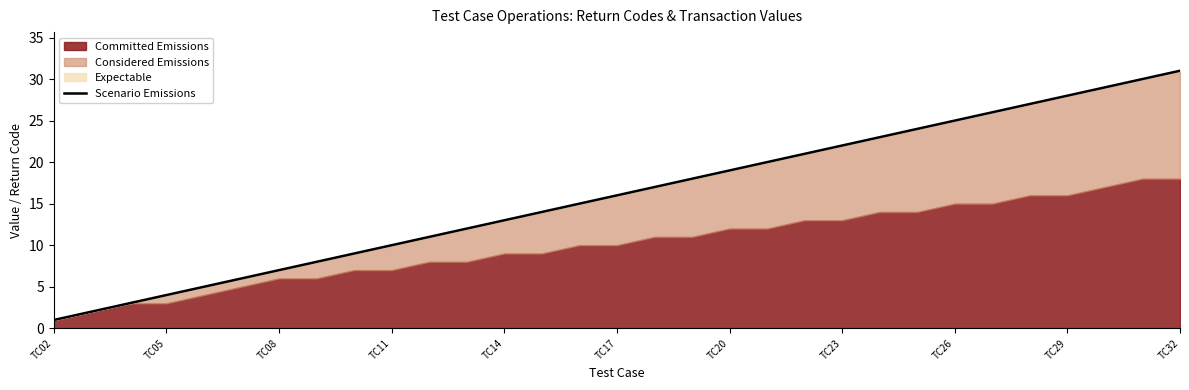

Between TC05 and 18, which is larger?

18